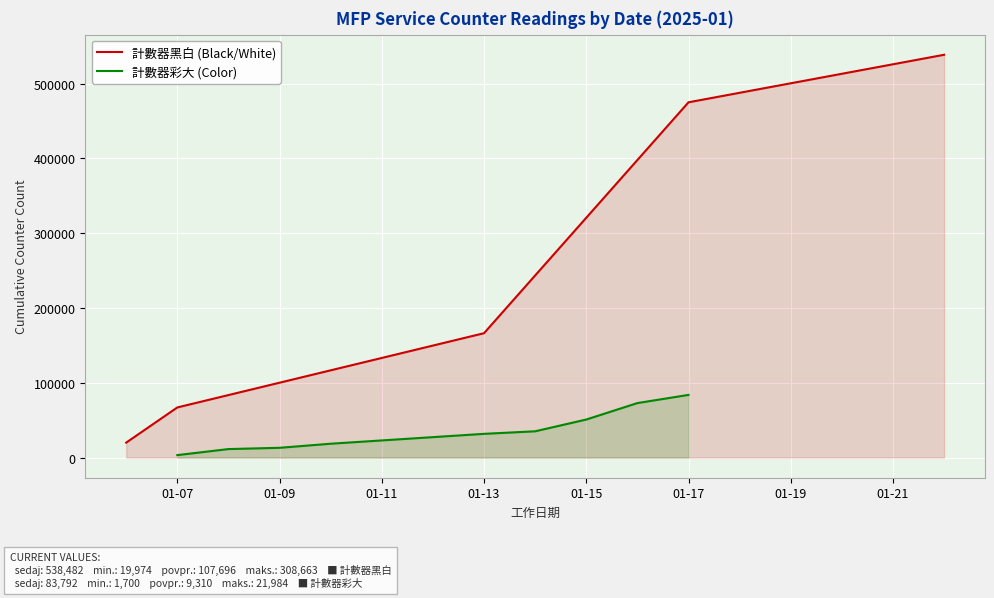

Between 2025-01-13 and 2025-01-08, which series saw the biggest shift?

計數器黑白